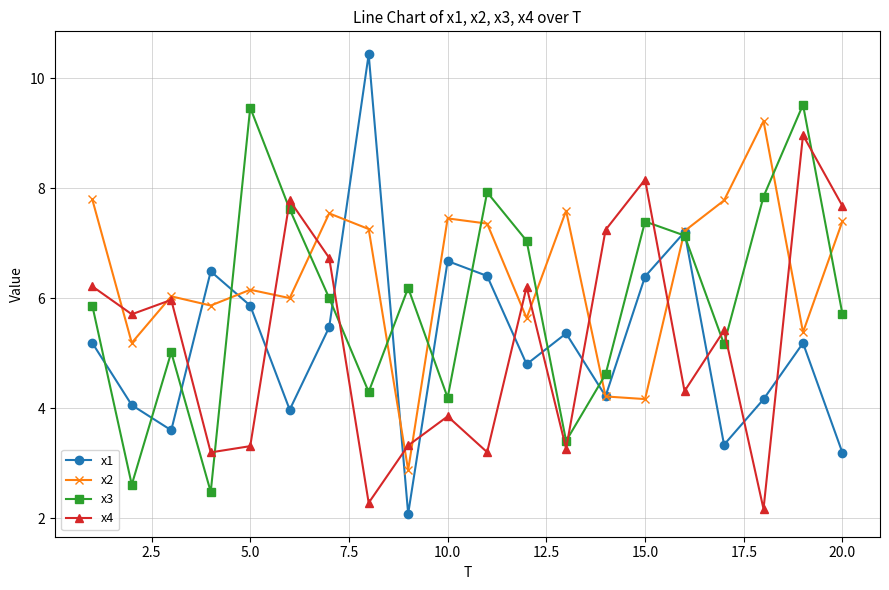

At how many categories does at least one series exceed 7?

16